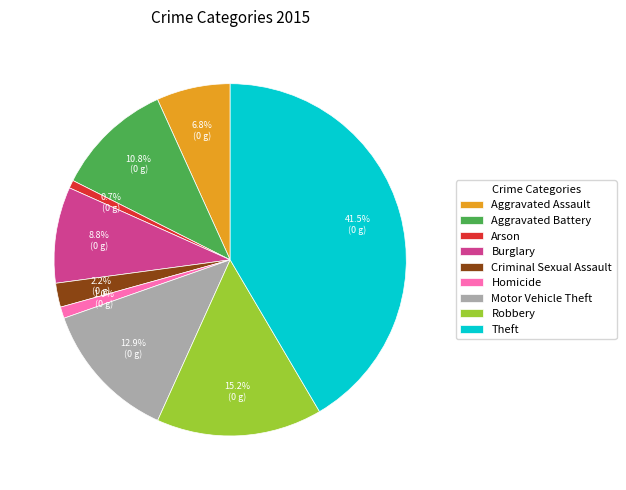

Which category has the biggest portion of the pie?

Theft